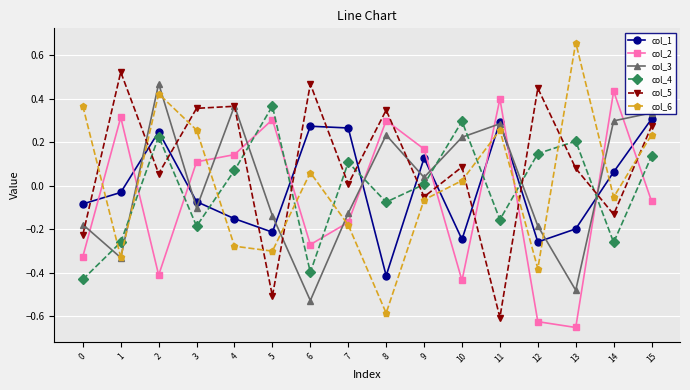

True or false: col_5 has a value of 0.4 at 3.

True